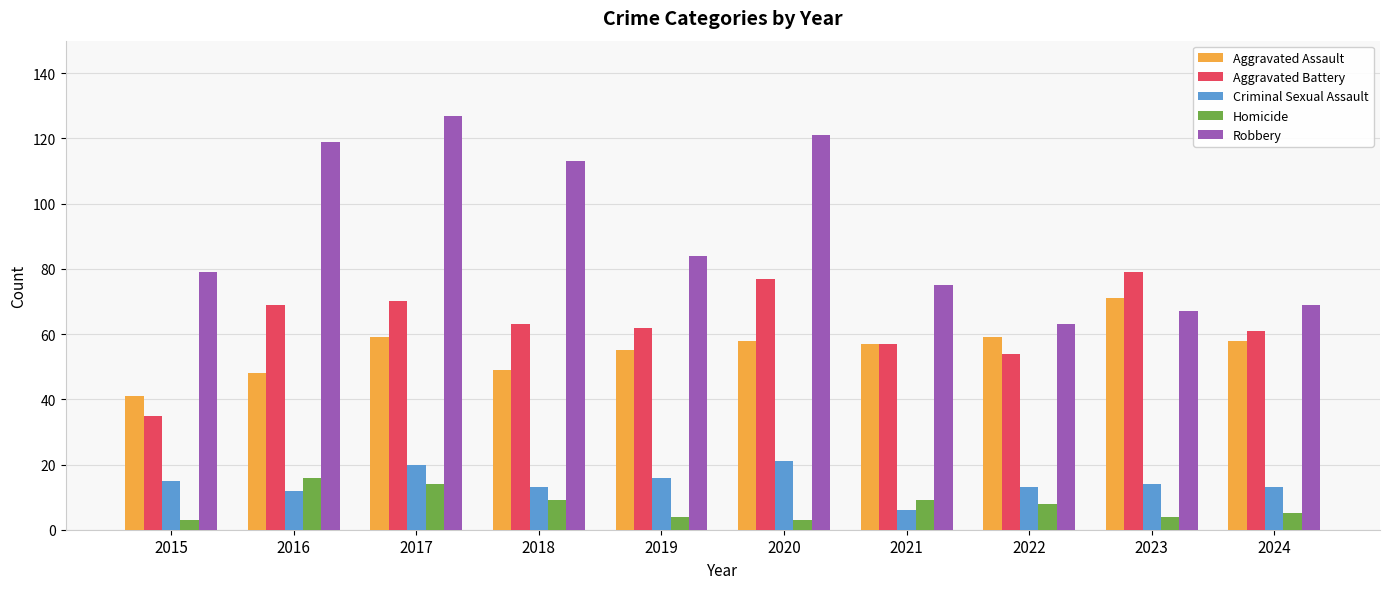

What is the average value of the Homicide series?

8